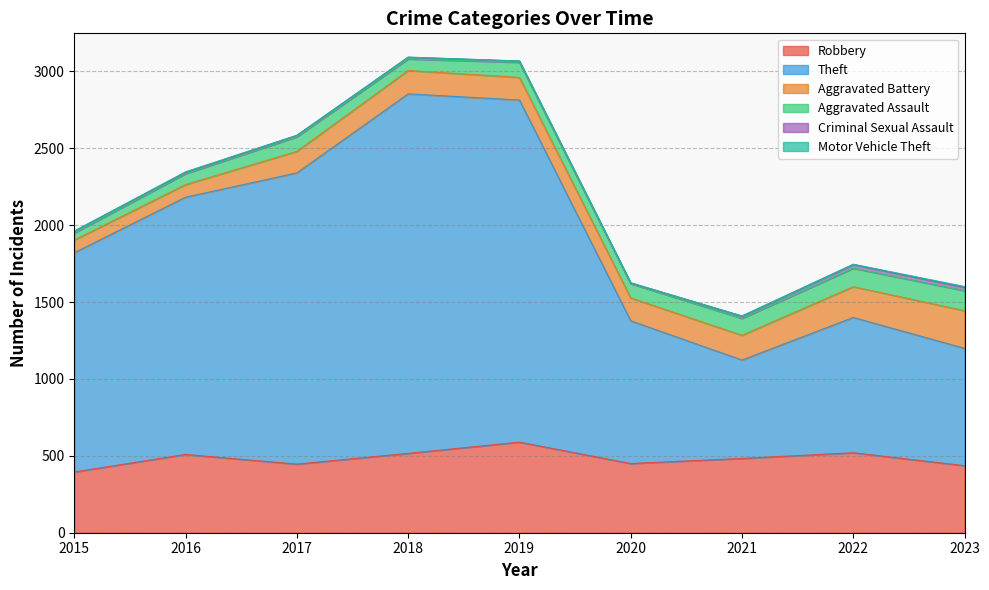

What is the total value across all series at 2019?

3068